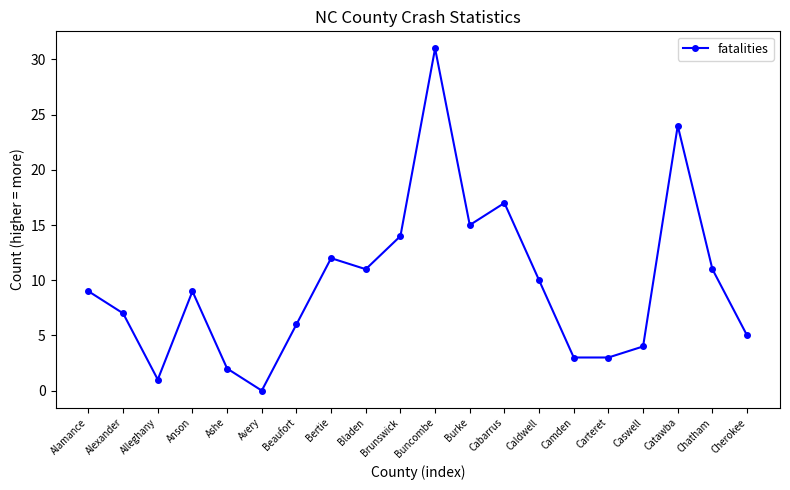

The value at Brunswick is 22. True or false?

False